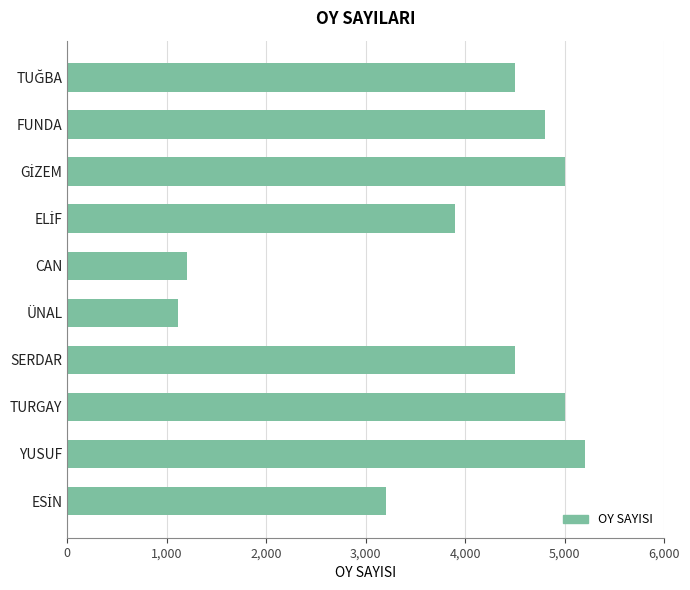

What is the difference between the second highest and second lowest values?

3800